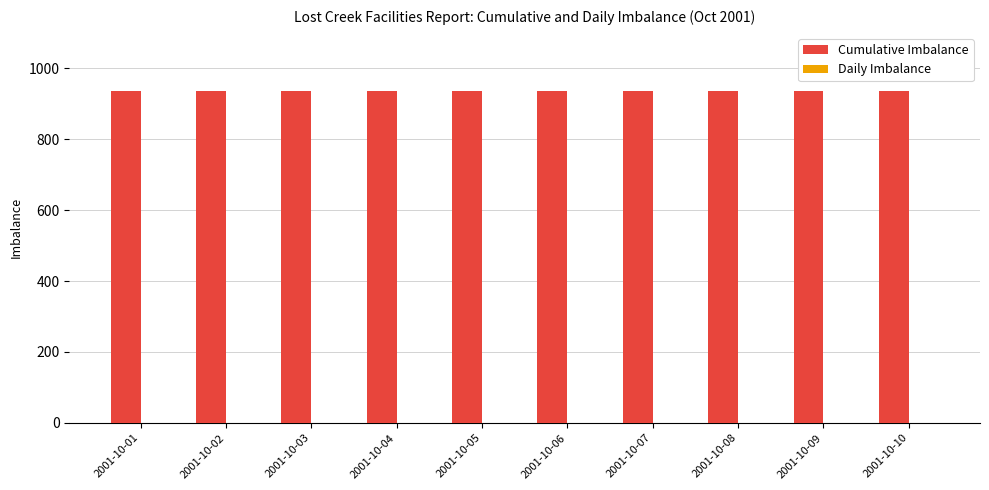

What is the lowest value of the Cumulative Imbalance series?

937